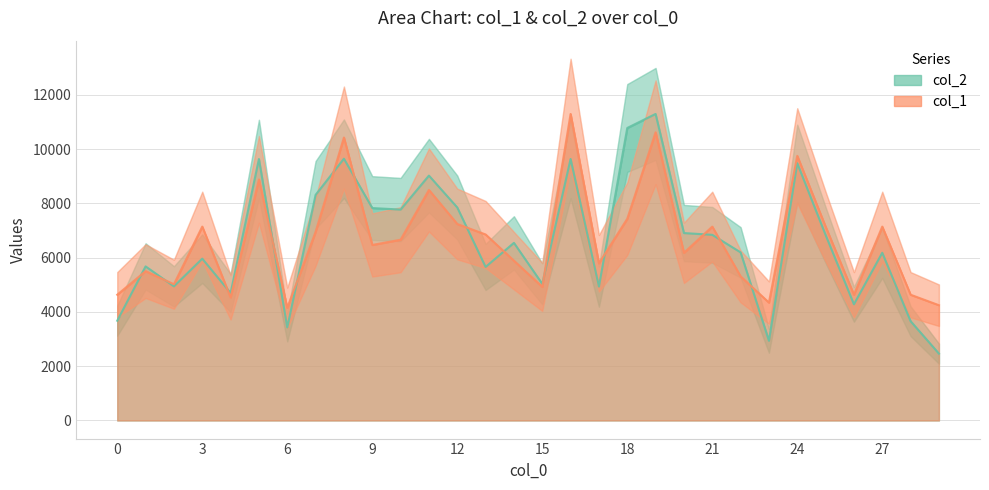

Reading left to right, extract all data points from this chart.

col_2: 0=3676.0	1=5677.0	2=4942.0	3=5962.0	4=4697.0	5=9633.0	6=3428.0	7=8312.0	8=9644.0	9=7827.0	10=7771.0	11=9022.0	12=7848.0	13=5657.0	14=6544.0	15=5034.0	16=9635.0	17=4933.0	18=10777.0	19=11294.0	20=6906.0	21=6840.0	22=6194.0	23=2937.0	24=9478.0	25=6836.0	26=4281.0	27=6179.0	28=3658.0	29=2464.0
col_1: 0=4633.4	1=5502.2	2=5019.6	3=7143.2	4=4536.9	5=8880.8	6=4150.8	7=6950.2	8=10425.2	9=6467.5	10=6660.6	11=8494.6	12=7239.7	13=6853.6	14=5888.3	15=4923.0	16=11294.0	17=5791.8	18=7432.8	19=10618.3	20=6177.9	21=7143.2	22=5309.1	23=4343.8	24=9749.5	25=7143.2	26=4633.4	27=7143.2	28=4633.4	29=4247.3